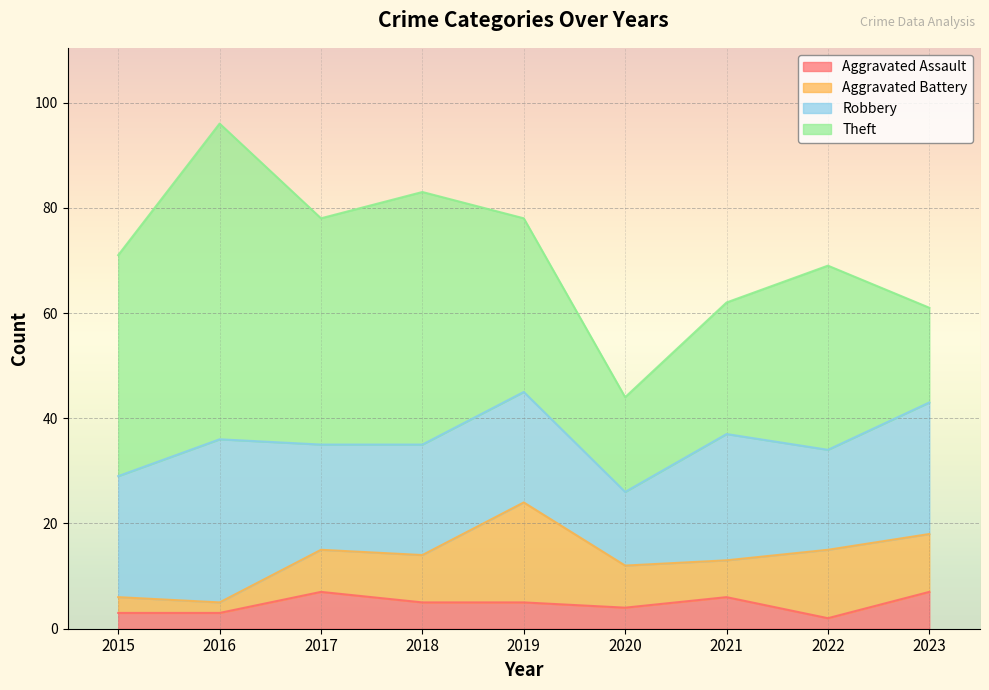

Where does the Robbery series first go above 21?

2015